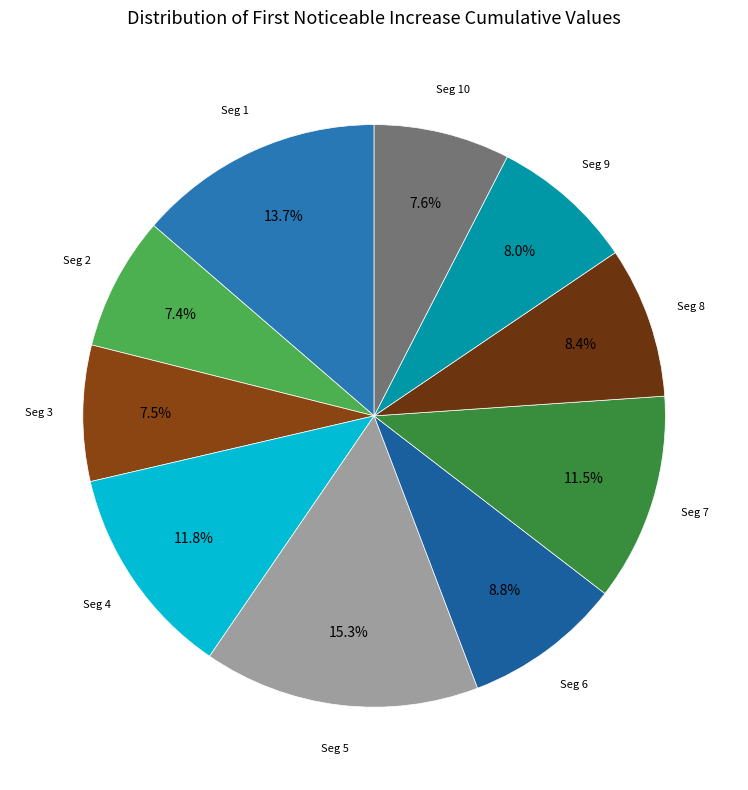

Does any single category account for the majority?

No